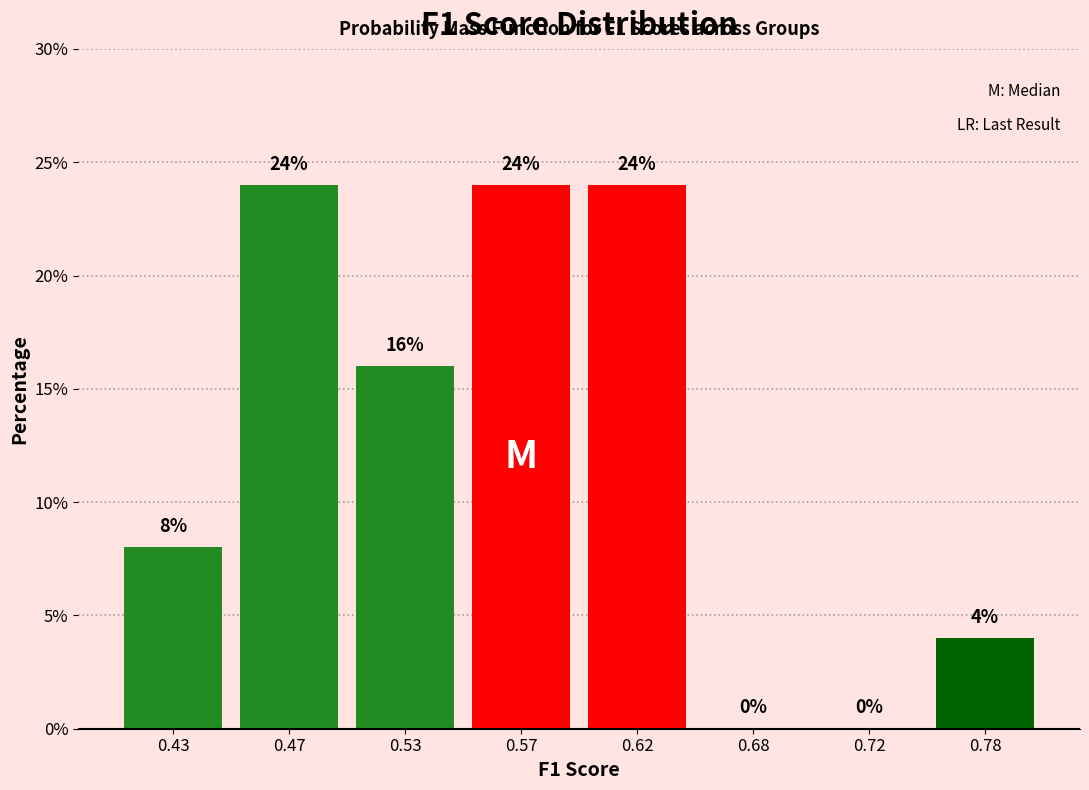

Reading right to left, what are all the values shown in this chart?

0.78=4	0.72=0	0.68=0	0.62=24	0.57=24	0.53=16	0.47=24	0.43=8